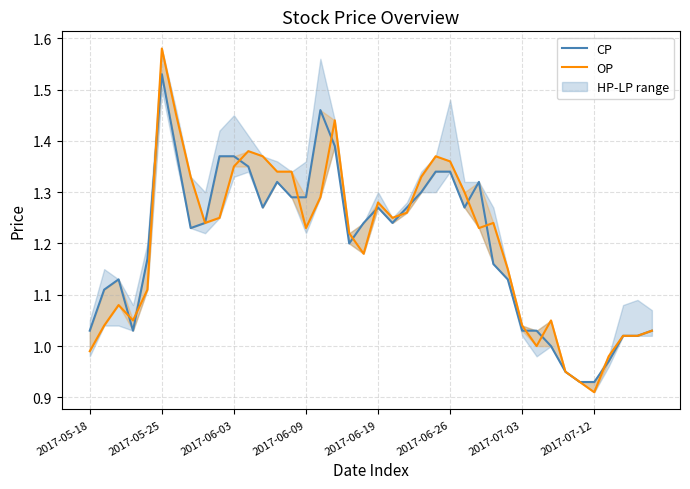

What is the sum of all CP values?

48.0